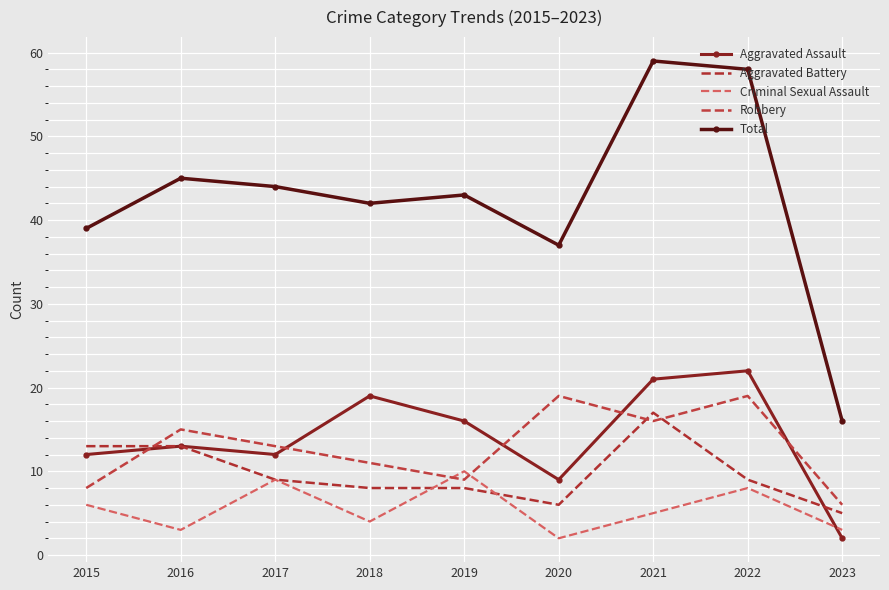

Rank the series by their maximum value, from highest to lowest.

Total, Aggravated Assault, Robbery, Aggravated Battery, Criminal Sexual Assault